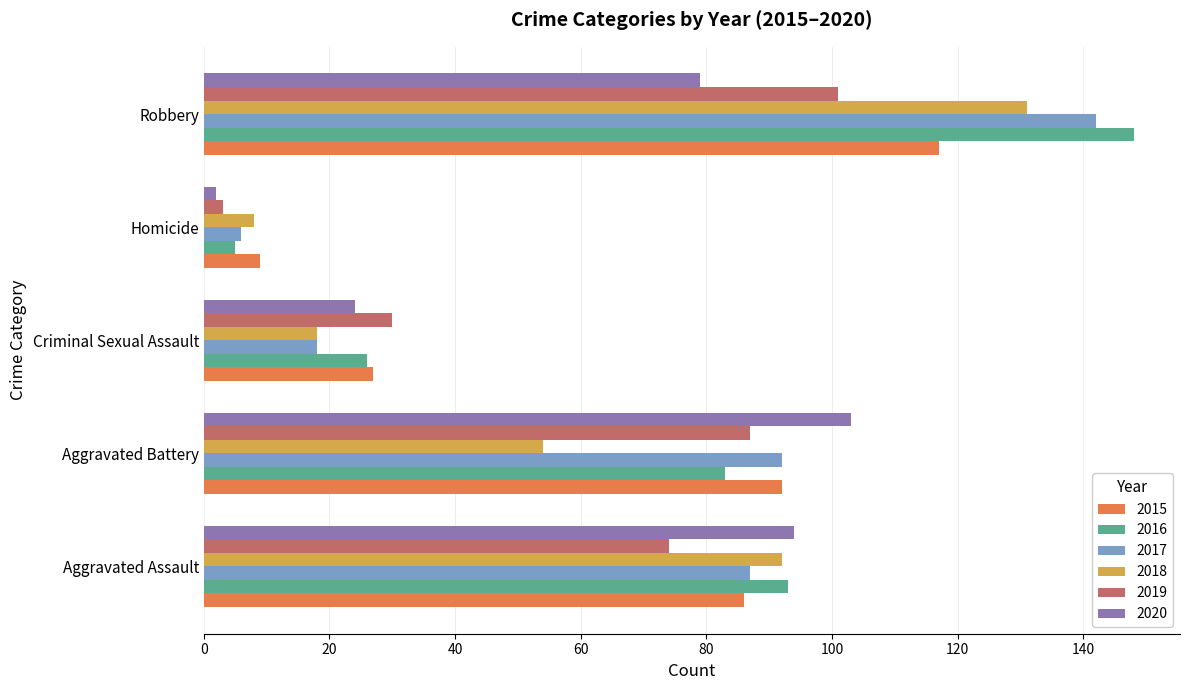

At which label does 2019 reach its minimum?

Homicide